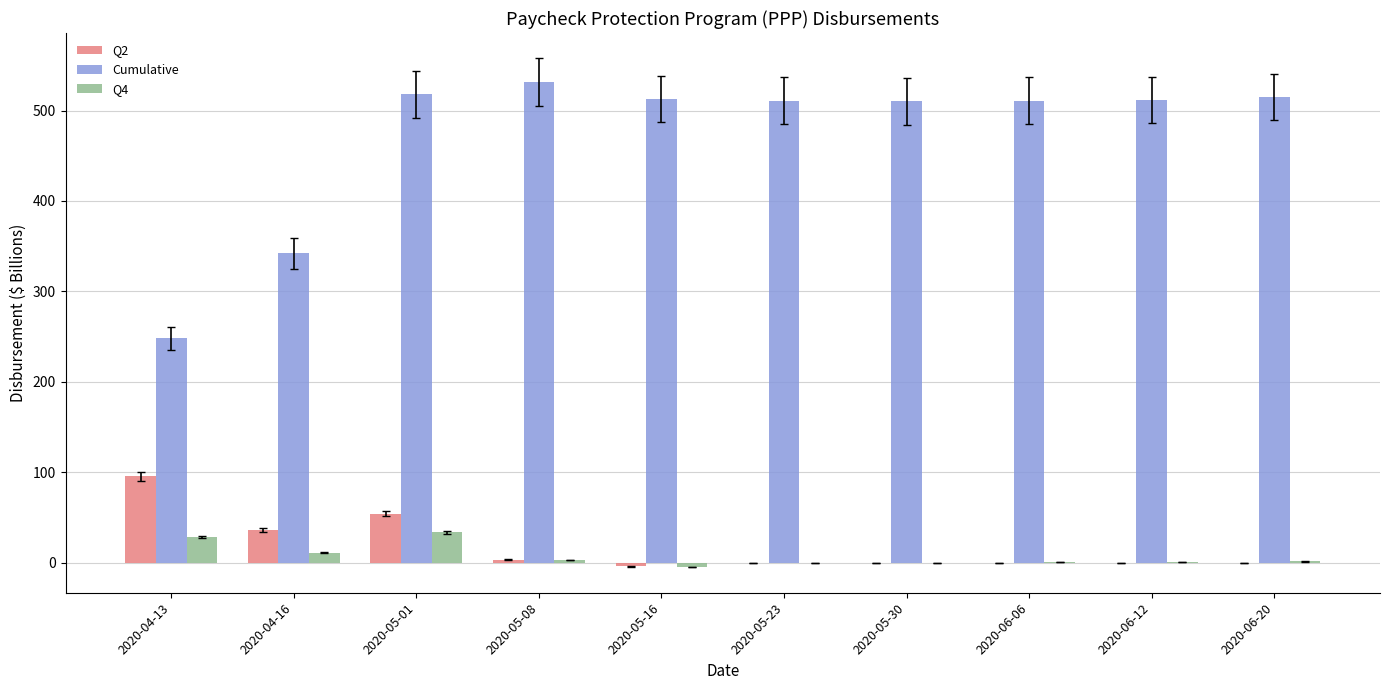

Which series has the largest range (max minus min)?

Cumulative